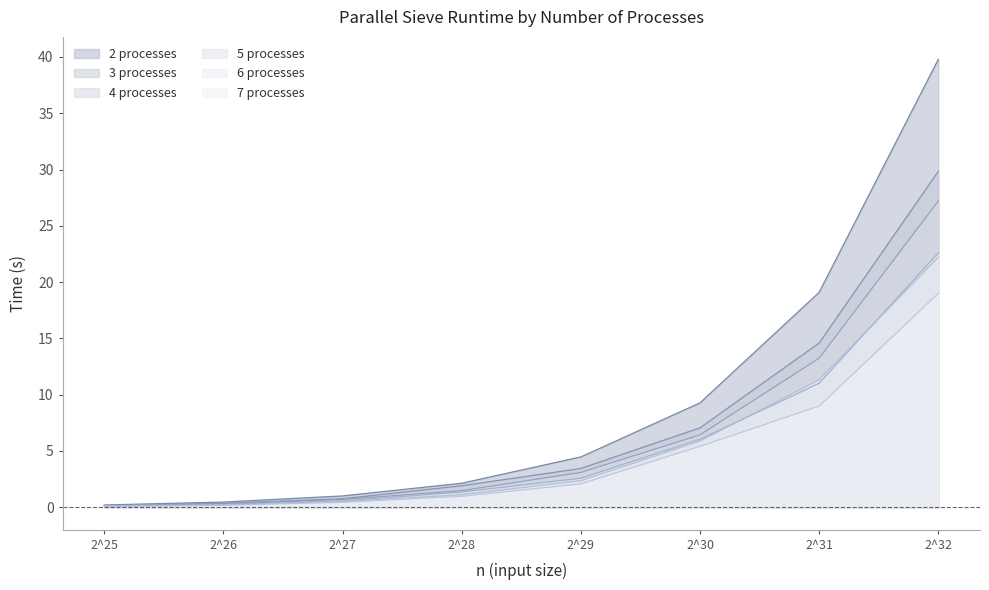

Which series changed the most between 2^25 and 2^29?

2 processes